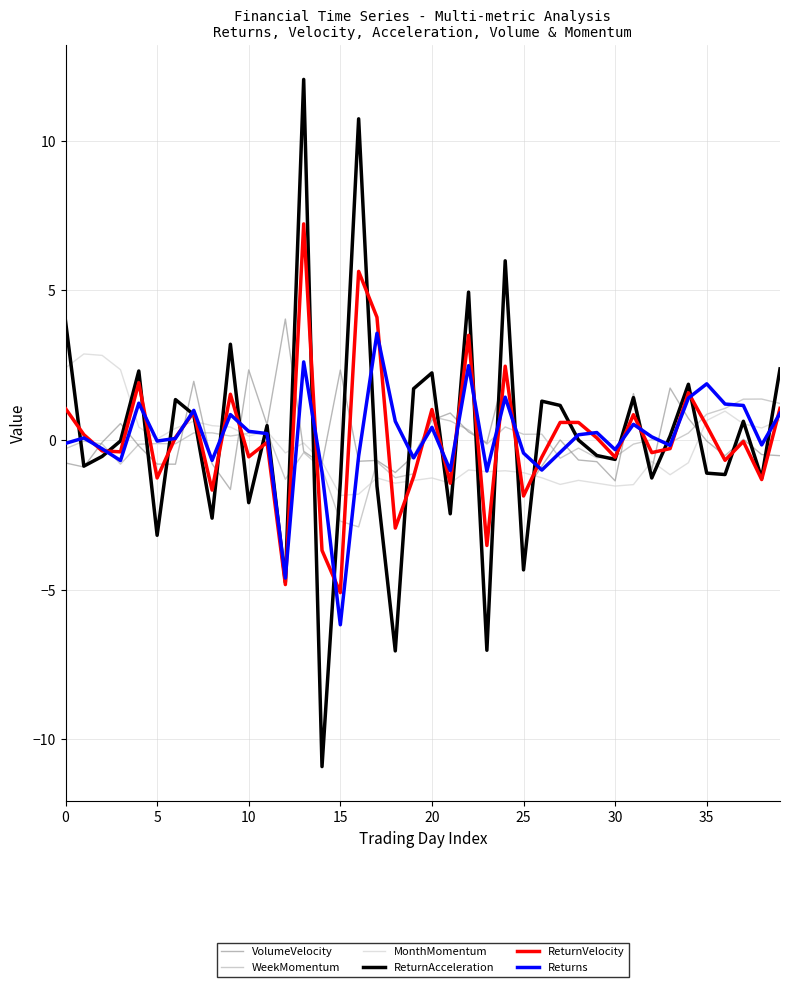

What is the maximum value for MonthMomentum?

2.9